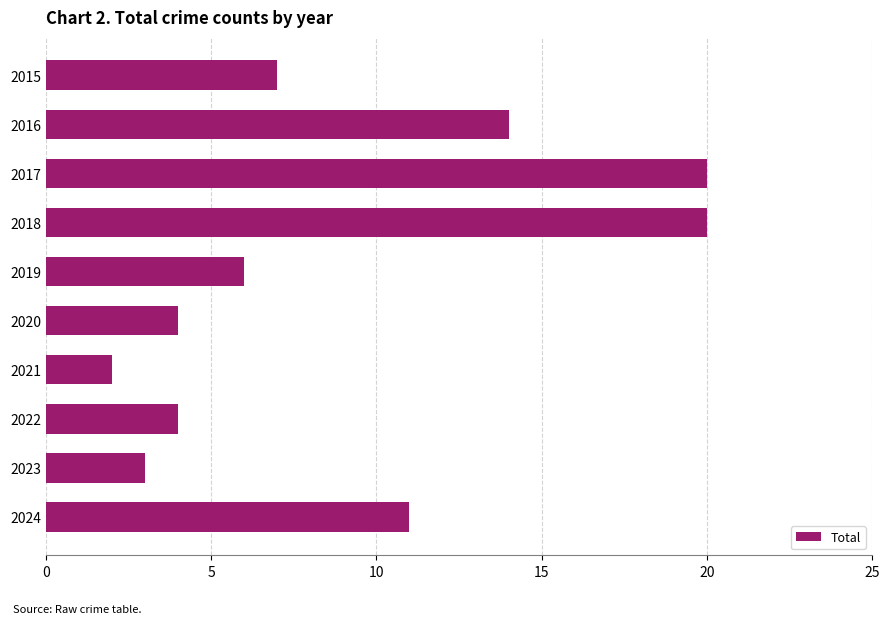

What is the average value?

9